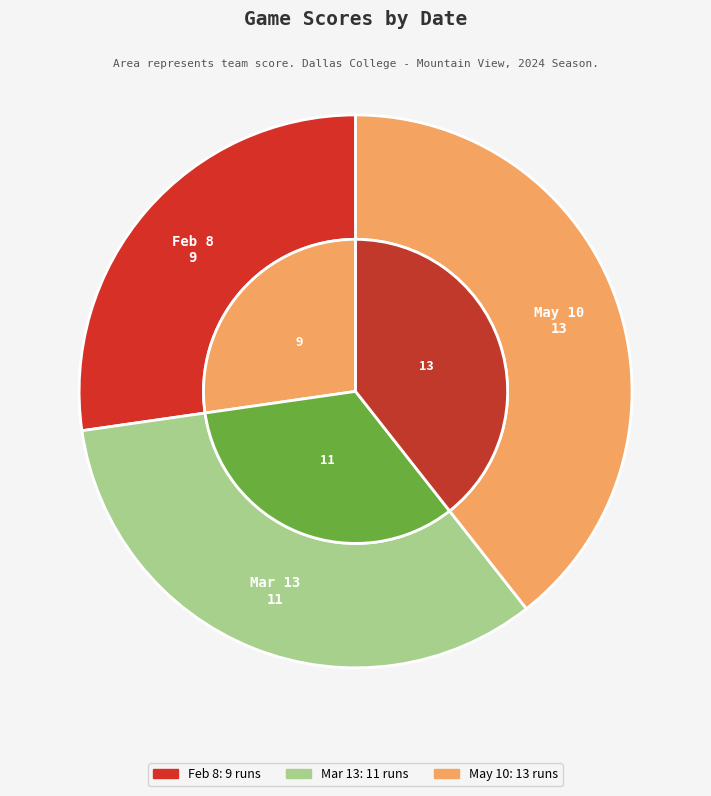

To the nearest percent, what is the average slice percentage?

33%